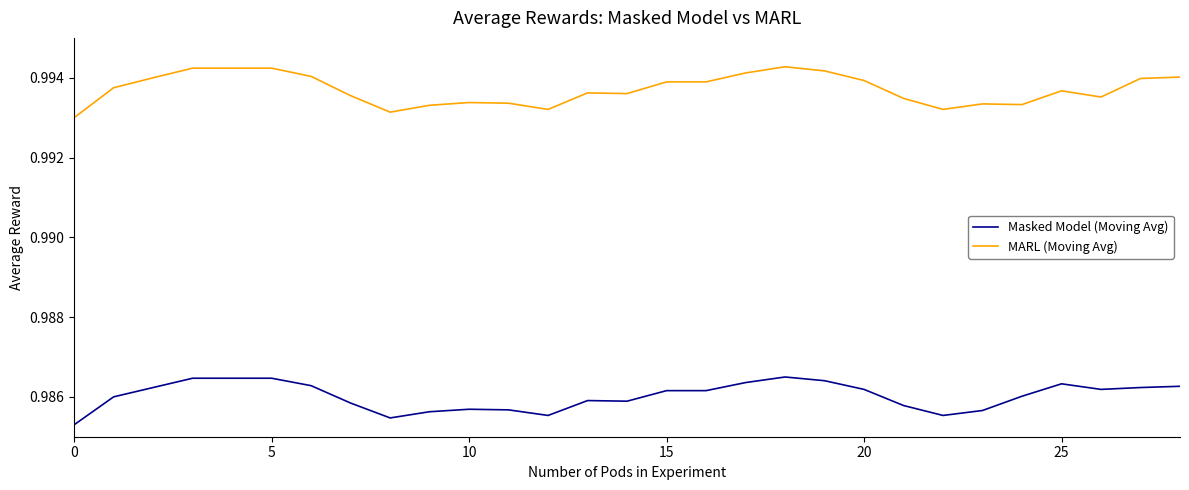

True or false: Masked Model (Moving Avg) and MARL (Moving Avg) cross at least once.

False